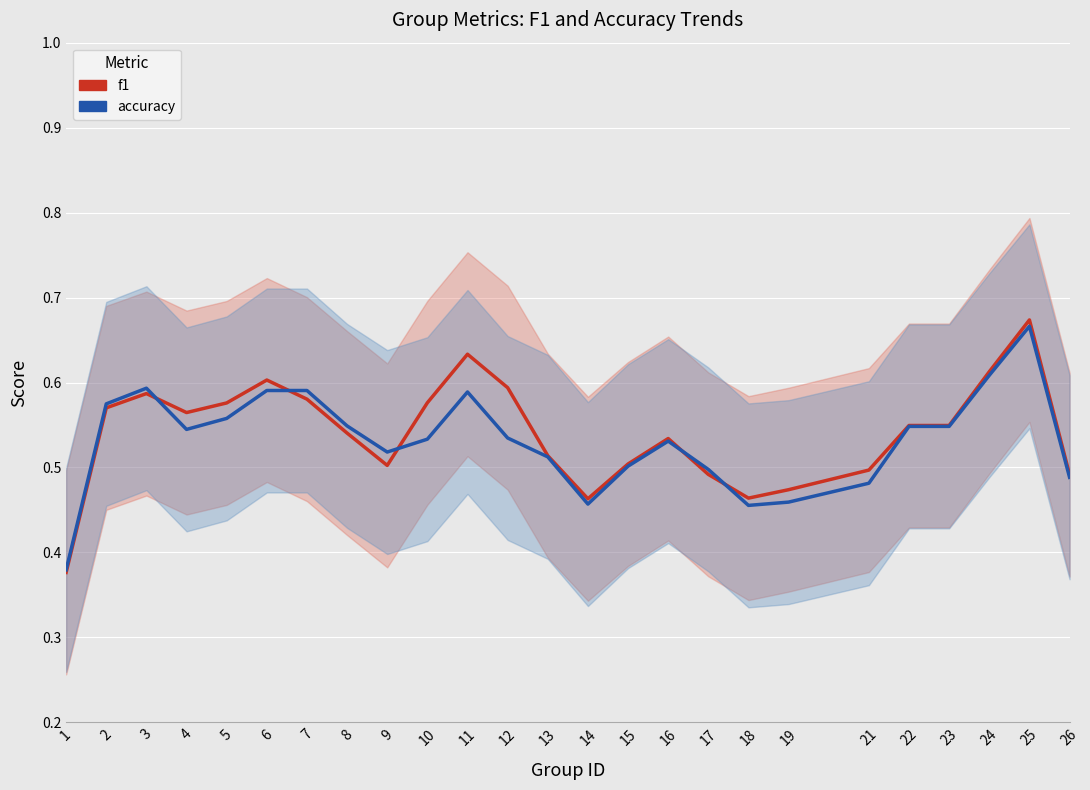

What is the difference between the maximum and second lowest values in the accuracy series?

0.2